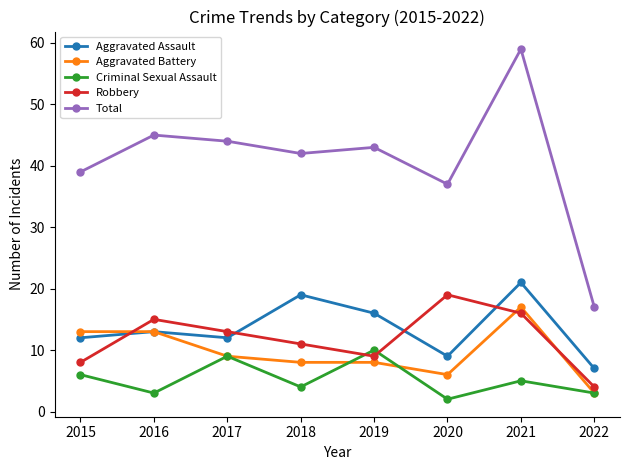

Which series has the largest total across all categories?

Total